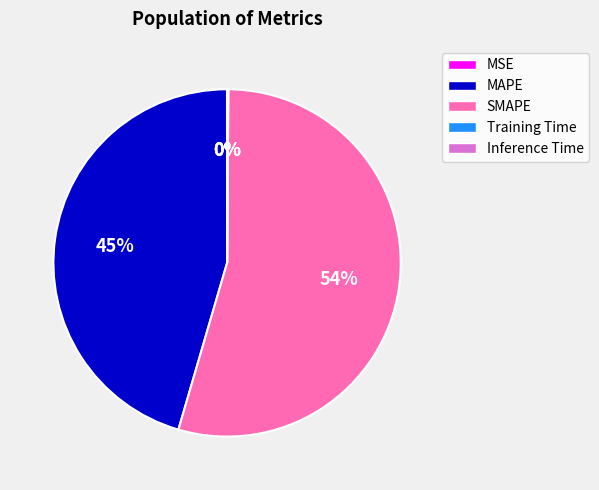

Is there any slice that represents more than half of the pie?

Yes